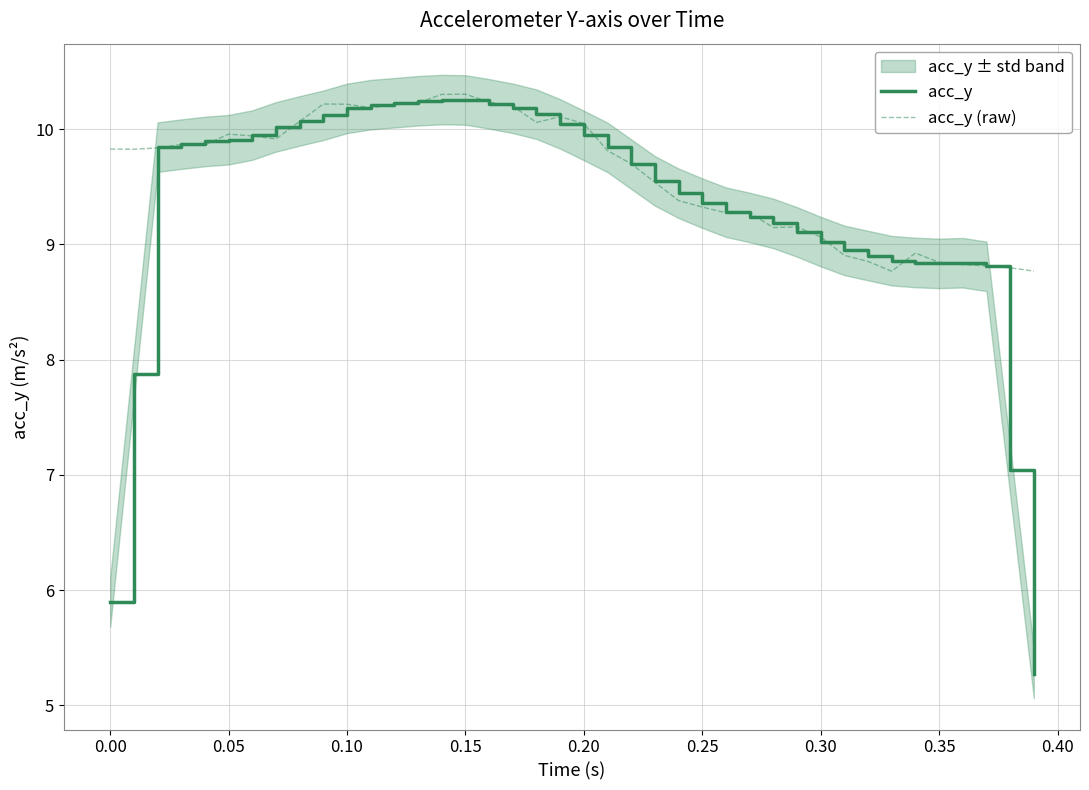

True or false: acc_y (raw) has more than 1 points higher than both neighbors.

True